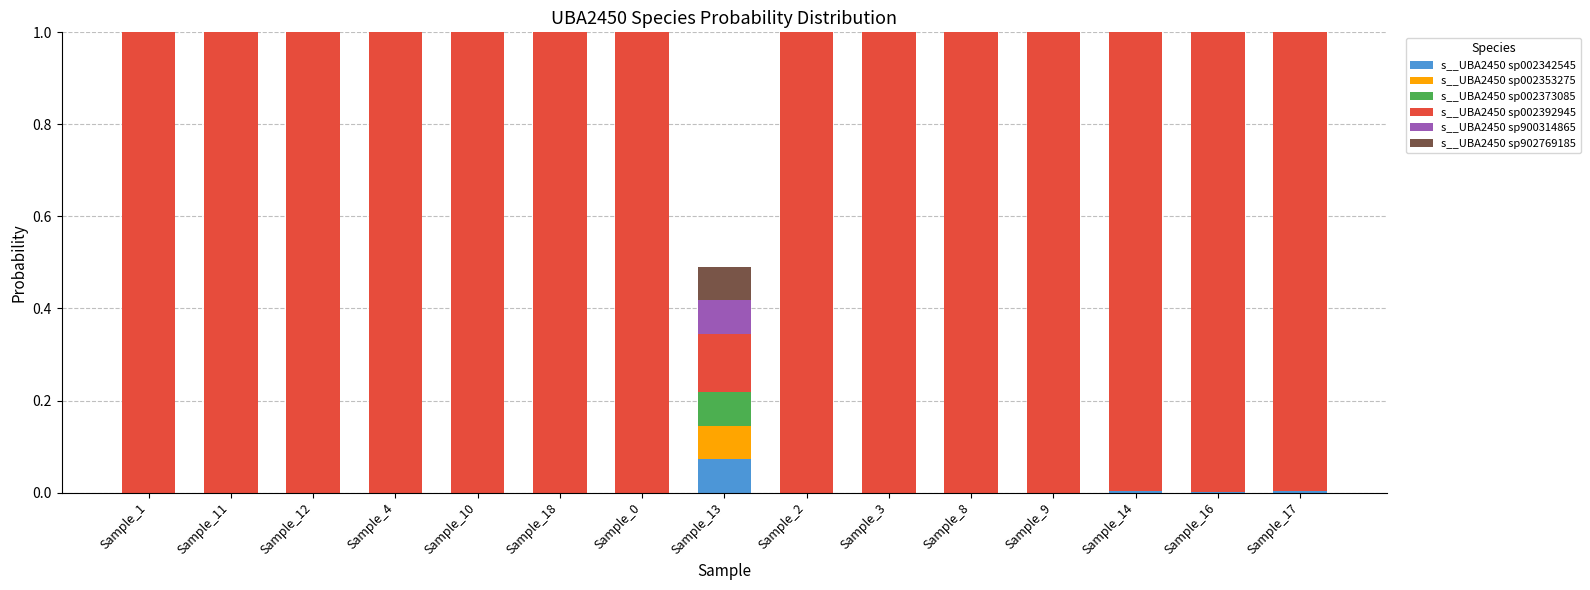

Are the bars grouped side by side (vs. stacked)?

No